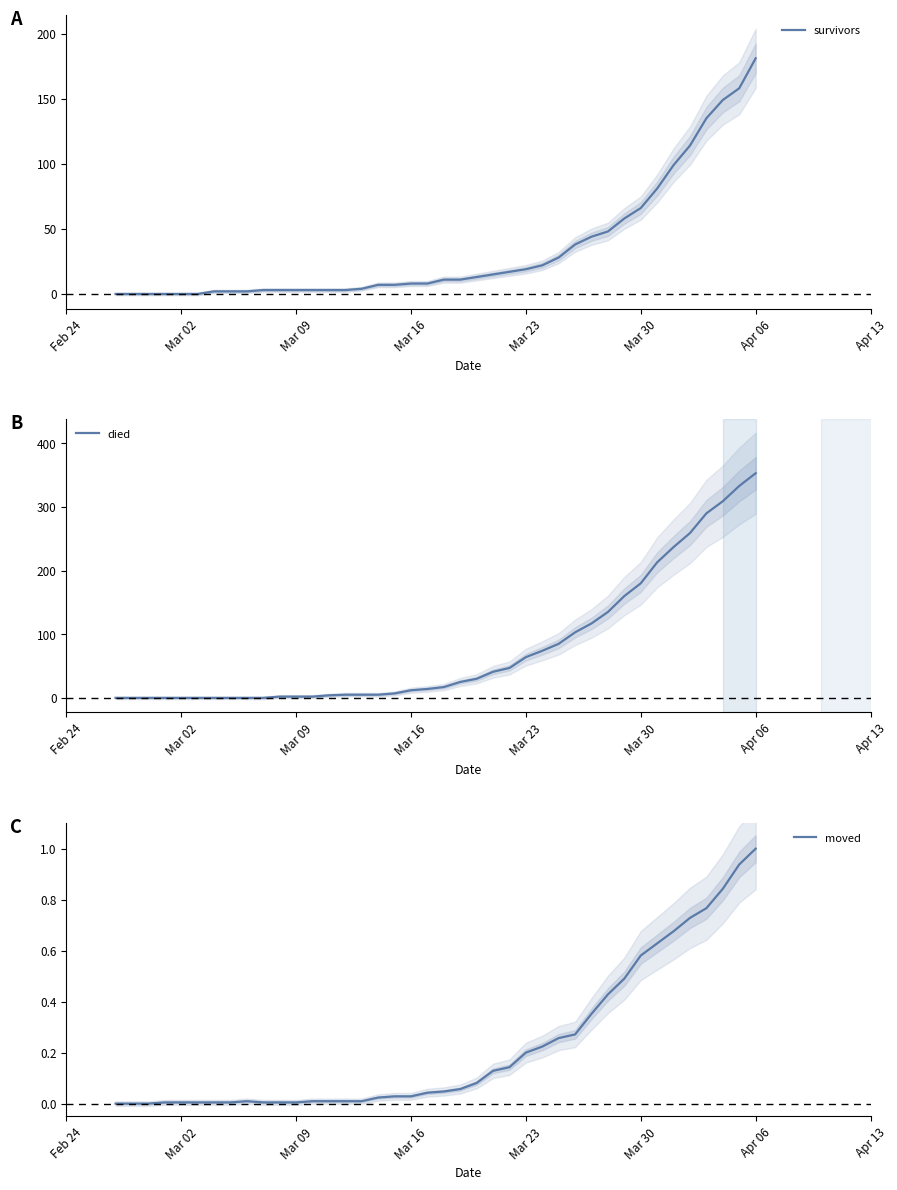

True or false: survivors and died cross at least once.

True